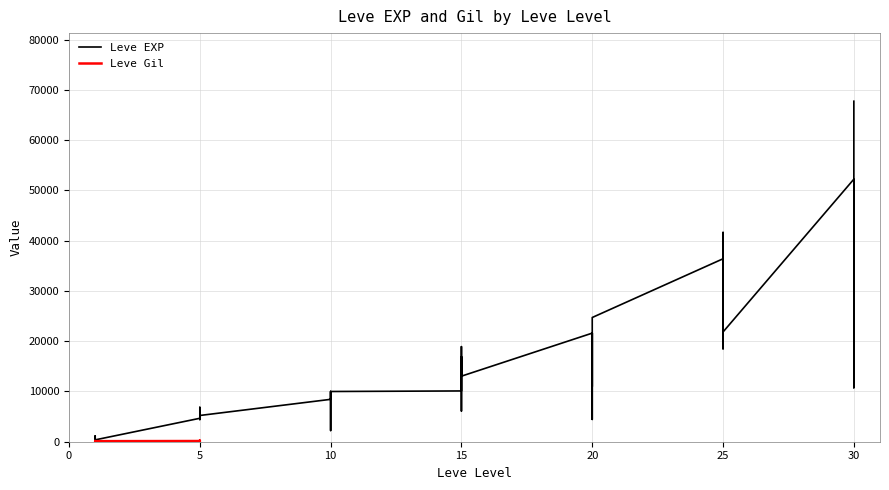

How many points are lower than both their immediate neighbors (excluding endpoints)?

11